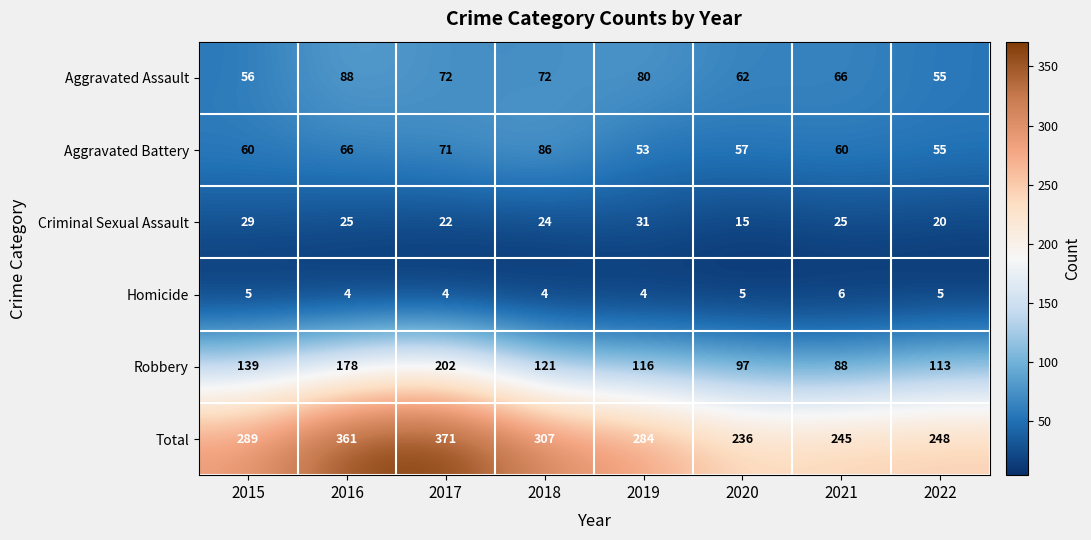

True or false: Aggravated Assault has a value of 72 at 2018.

True